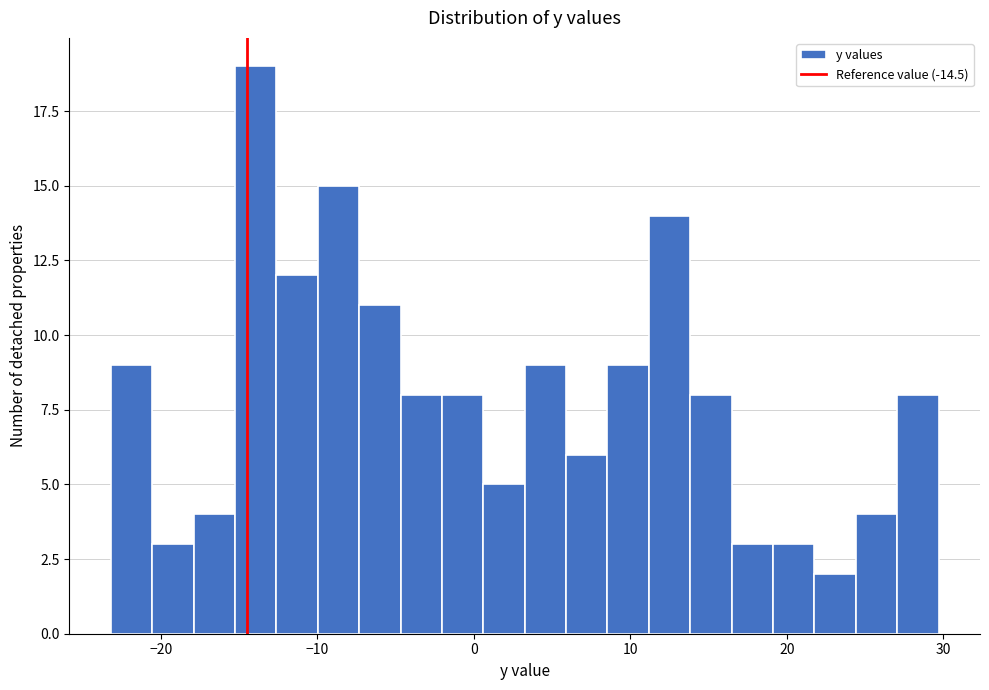

Around what value on the x-axis is the tallest bar? Give the approximate position of its centre, as read against the axis.

-14